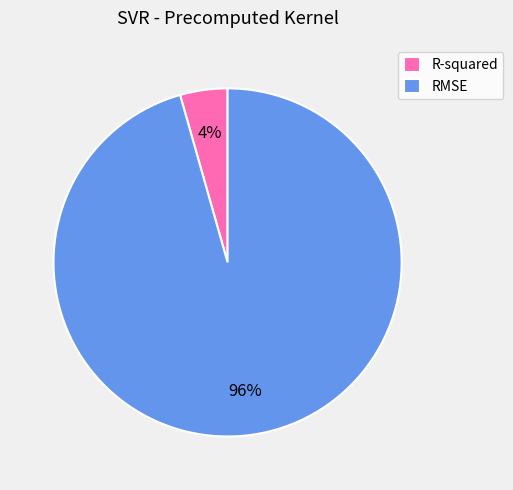

To the nearest percent, what is the average slice percentage?

50%